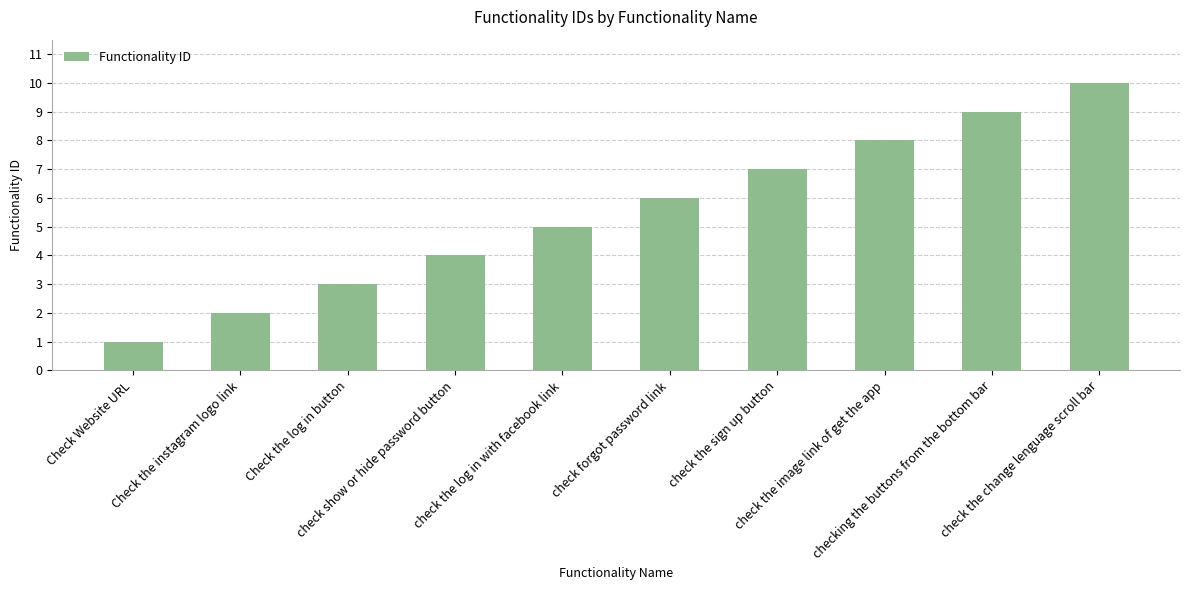

Reading right to left, transcribe all the data shown in this chart.

10	9	8	7	6	5	4	3	2	1